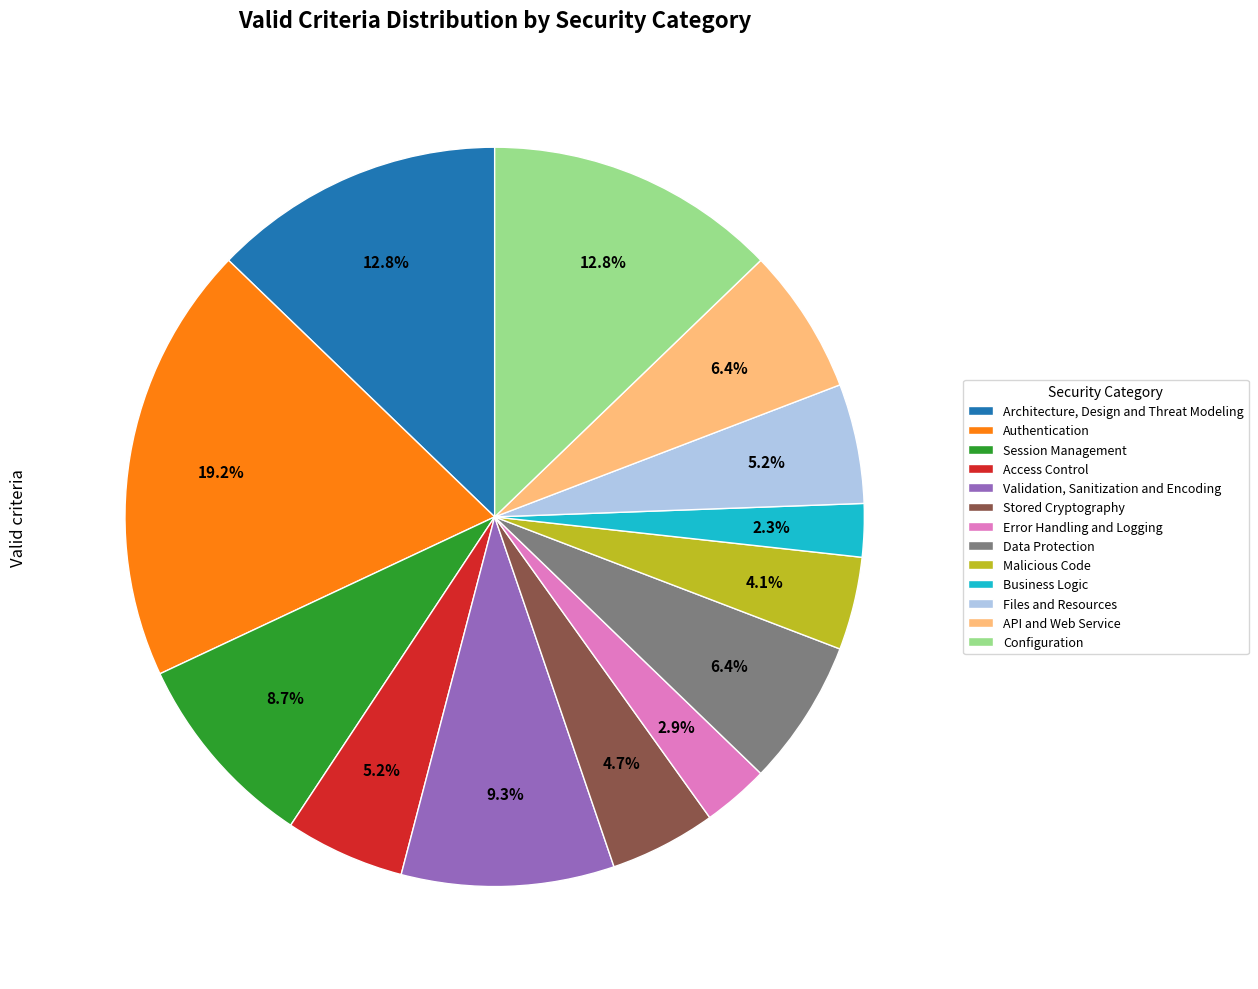

What is the largest slice in the pie chart?

Authentication